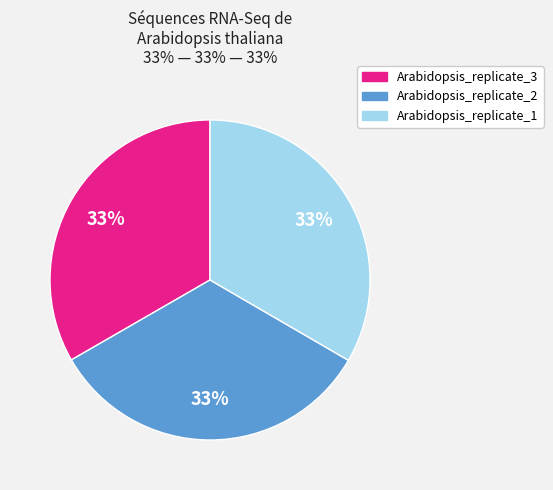

What is the ratio of the value at Arabidopsis_replicate_3 to the value at Arabidopsis_replicate_1?

1.0